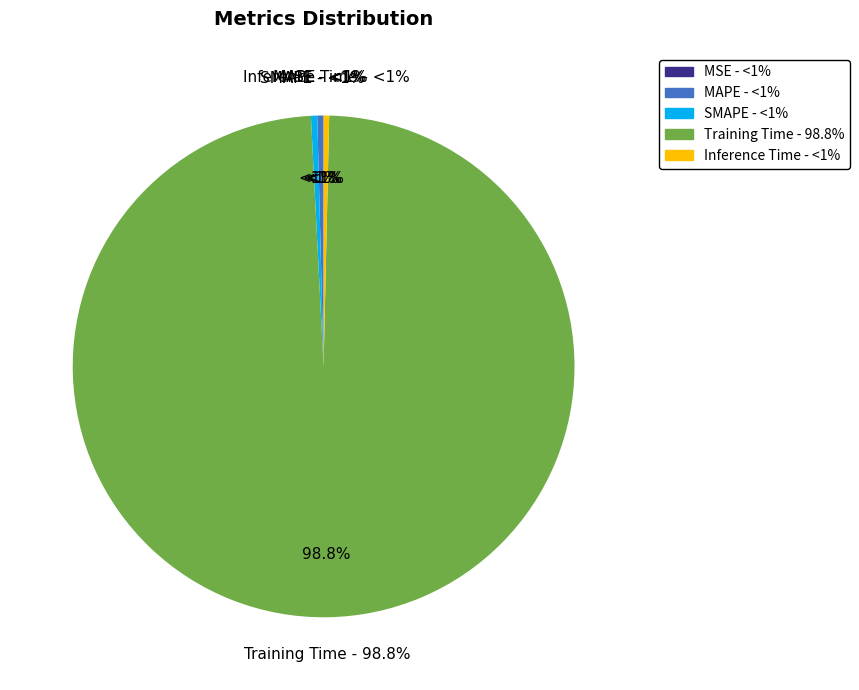

What is the total percentage of MSE and SMAPE?

0.4%